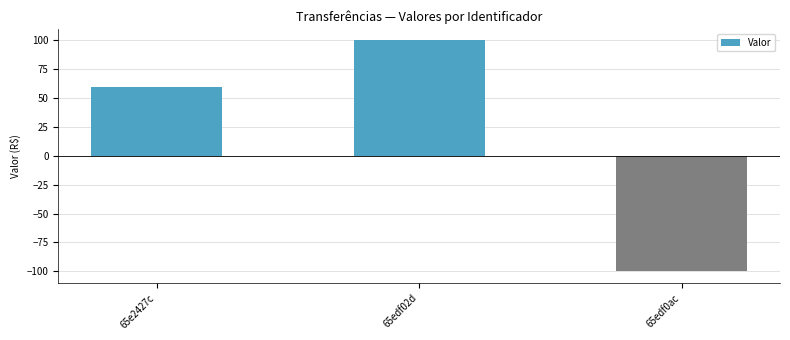

Count the values in the range -100 to 100.

3